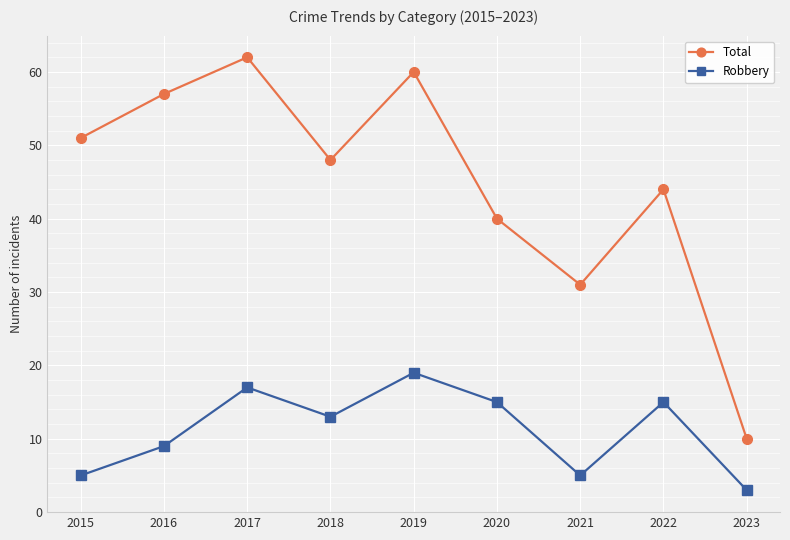

Reading left to right, what are all the values shown in this chart?

Total: 2015=51	2016=57	2017=62	2018=48	2019=60	2020=40	2021=31	2022=44	2023=10
Robbery: 2015=5	2016=9	2017=17	2018=13	2019=19	2020=15	2021=5	2022=15	2023=3